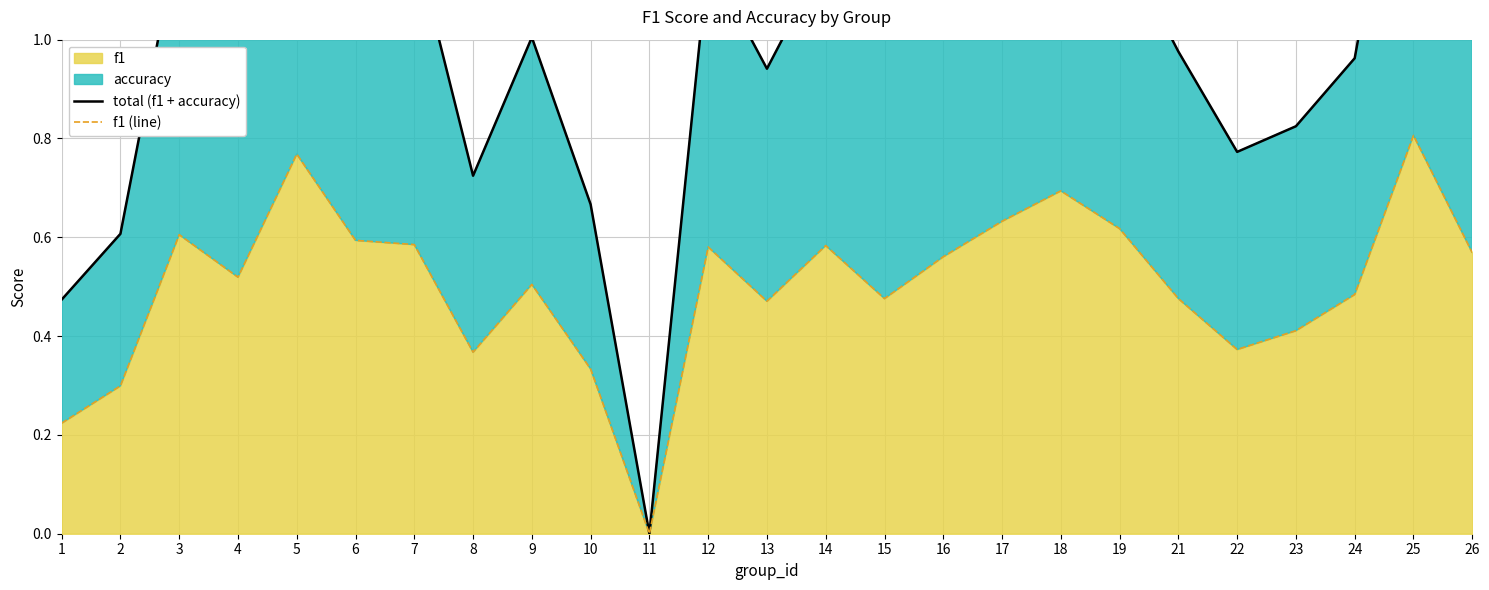

The total (f1 + accuracy) series shows 1.4 at 4. True or false?

False